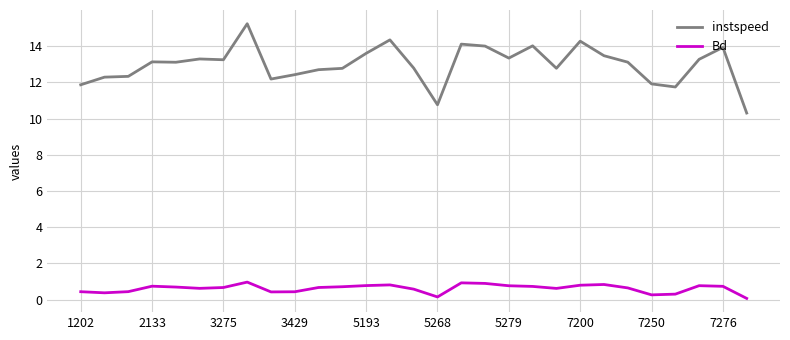

What is the difference between the maximum and minimum values in the Bd series?

0.9